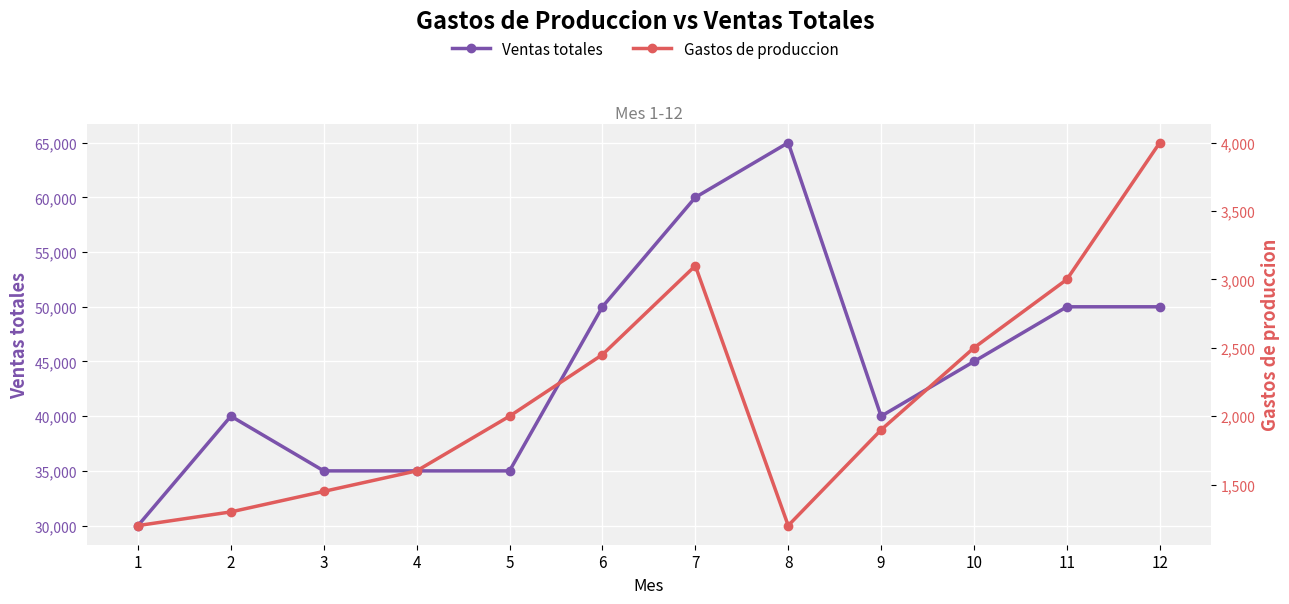

At which label does Gastos de produccion reach its peak?

12